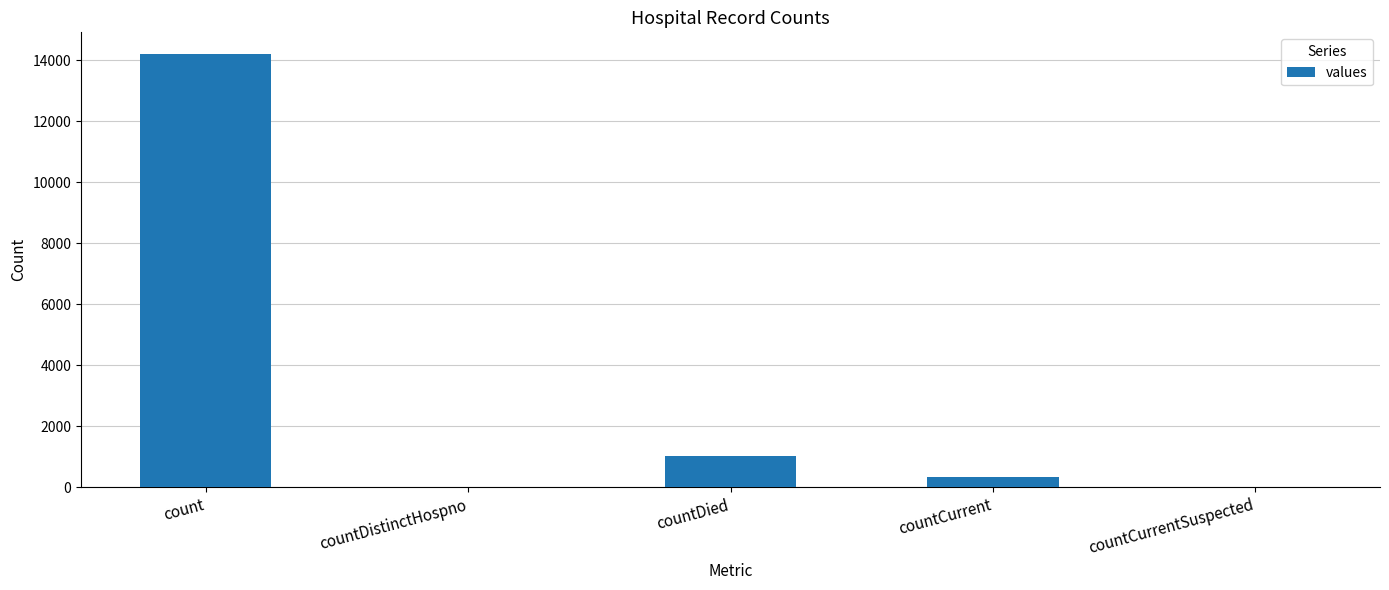

Reading left to right, extract all data points from this chart.

14209	0	1015	353	0